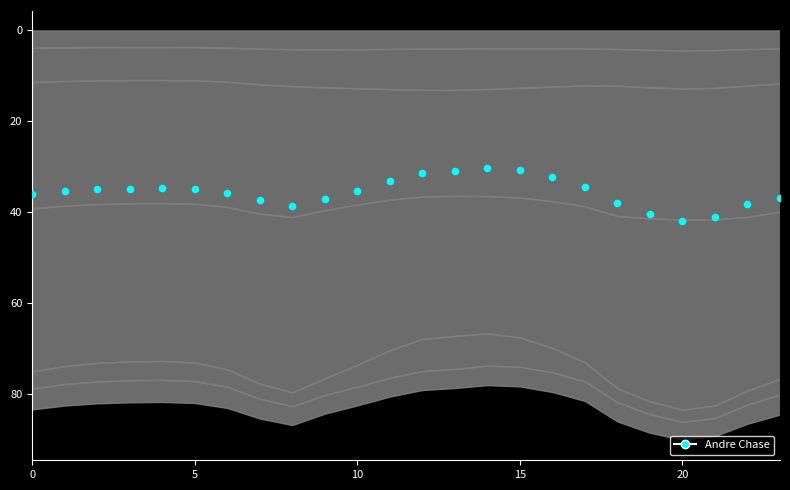

What is the range of Y values (max minus min)?

11.6